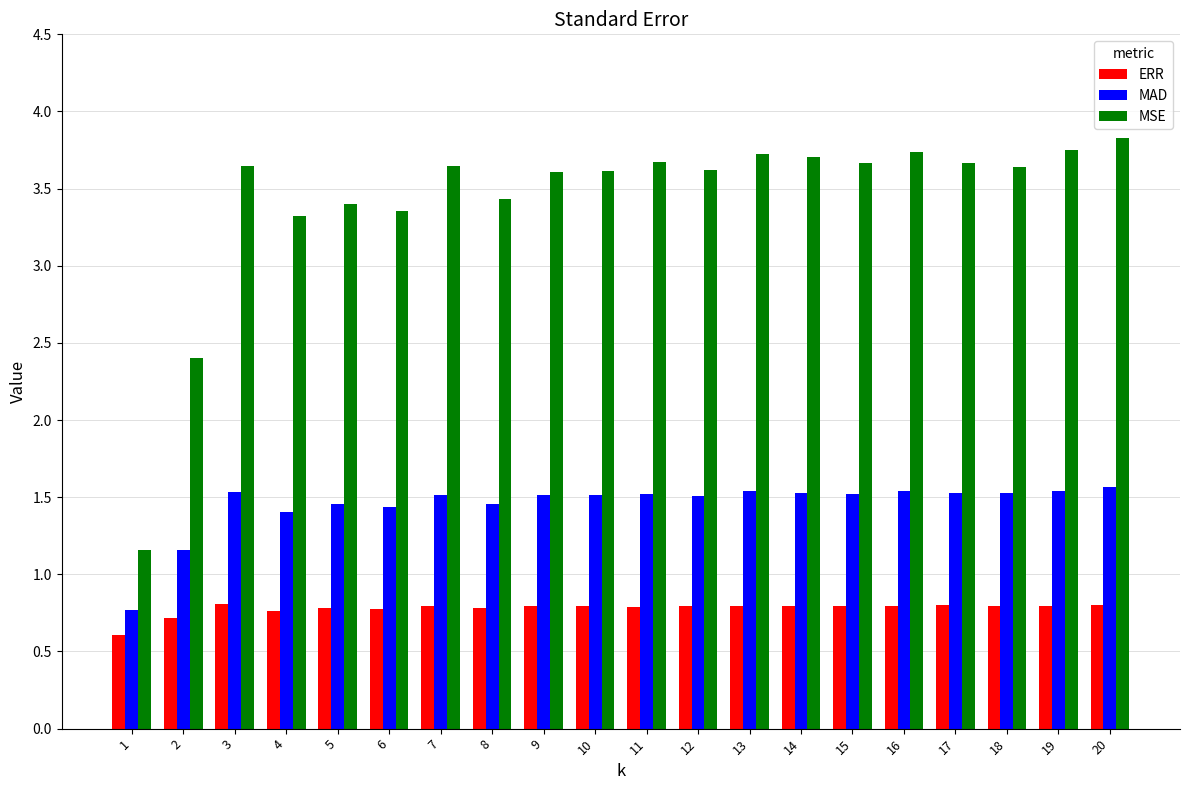

What is the difference between the second highest and minimum values in the ERR series?

0.2